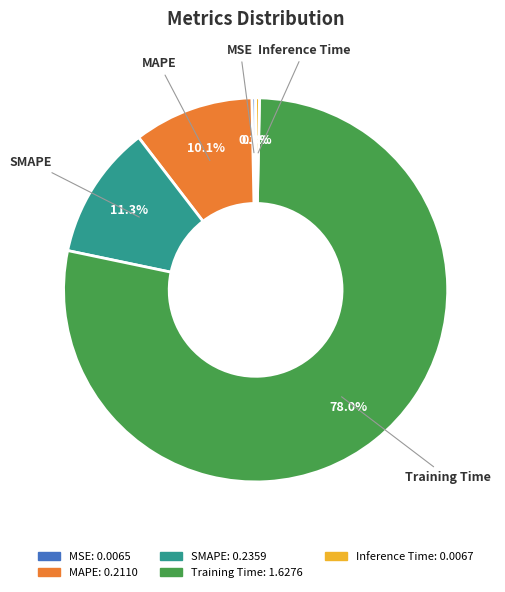

Which slice is the largest?

Training Time